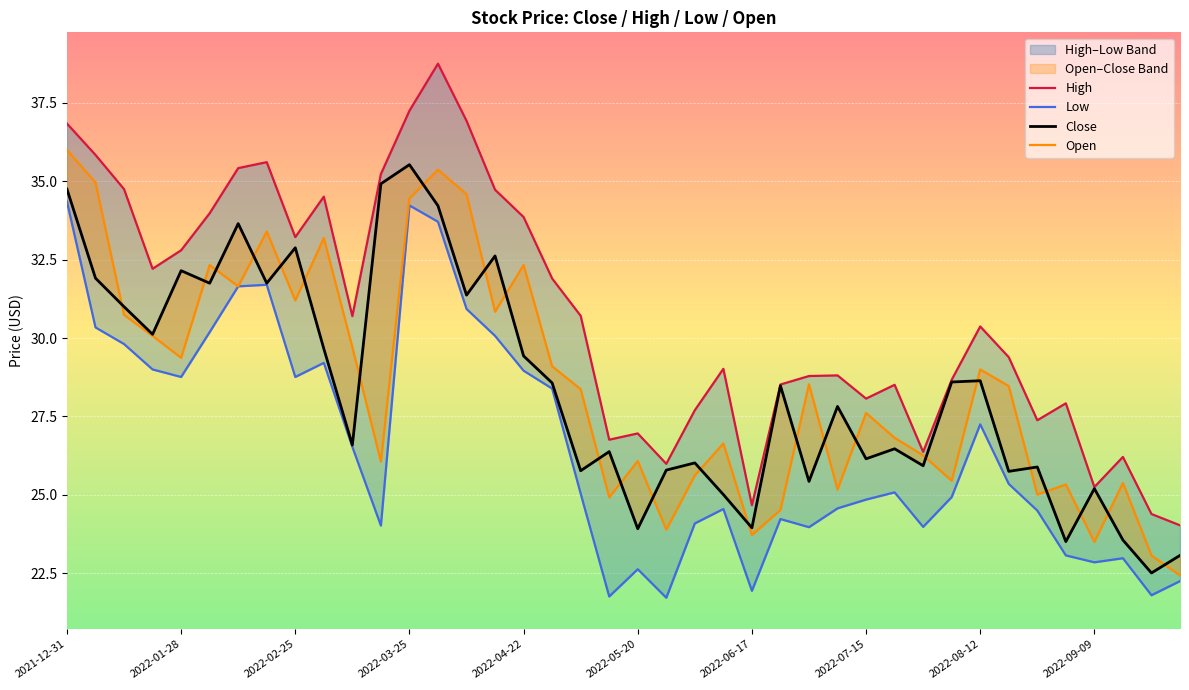

Reading left to right, transcribe all the data shown in this chart.

High: 36.8	35.8	34.8	32.2	32.8	34.0	35.4	35.6	33.2	34.5	30.7	35.2	37.2	38.8	36.9	34.7	33.9	31.9	30.7	26.8	27.0	26.0	27.7	29.0	24.7	28.5	28.8	28.8	28.1	28.5	26.4	28.7	30.4	29.4	27.4	27.9	25.2	26.2	24.4	24.0
Low: 34.4	30.3	29.8	29.0	28.8	30.2	31.6	31.7	28.8	29.2	26.5	24.0	34.2	33.7	30.9	30.1	29.0	28.4	25.0	21.8	22.6	21.7	24.1	24.6	21.9	24.2	24.0	24.6	24.9	25.1	24.0	24.9	27.2	25.4	24.5	23.1	22.9	23.0	21.8	22.2
Close: 34.8	31.9	31.0	30.1	32.1	31.8	33.6	31.8	32.9	29.7	26.6	34.9	35.5	34.2	31.4	32.6	29.4	28.6	25.8	26.4	23.9	25.8	26.0	25.0	23.9	28.5	25.4	27.8	26.1	26.5	25.9	28.6	28.6	25.8	25.9	23.5	25.2	23.6	22.5	23.1
Open: 36.0	35.0	30.7	30.1	29.4	32.3	31.6	33.4	31.2	33.2	29.7	26.1	34.5	35.4	34.6	30.8	32.3	29.1	28.4	24.9	26.1	23.9	25.6	26.6	23.7	24.5	28.5	25.2	27.6	26.8	26.3	25.4	29.0	28.5	25.0	25.3	23.5	25.4	23.1	22.4